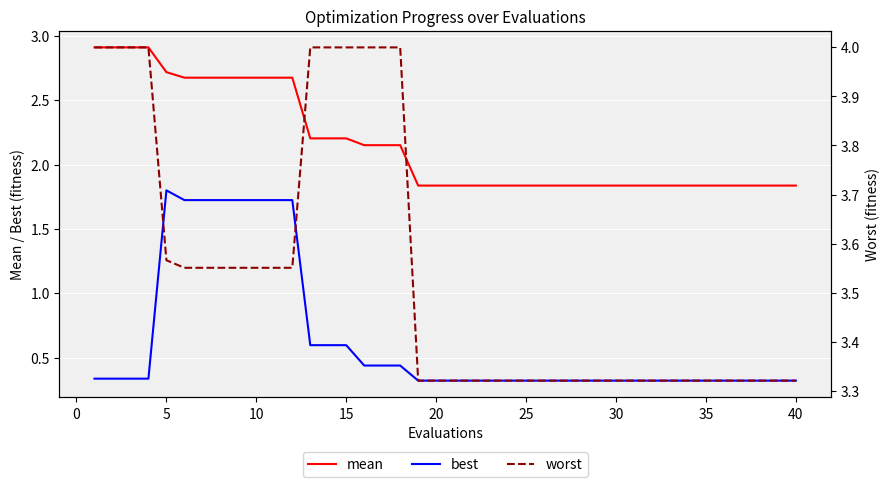

Is it true that best equals 0.1 at 20?

False